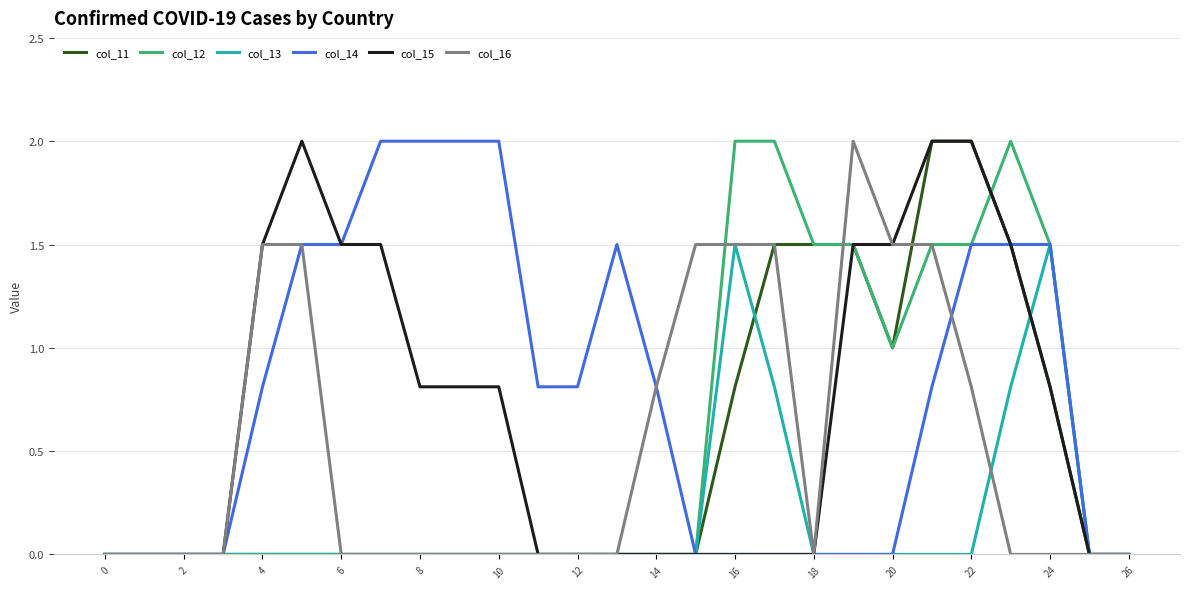

Which series has the largest total across all categories?

col_14